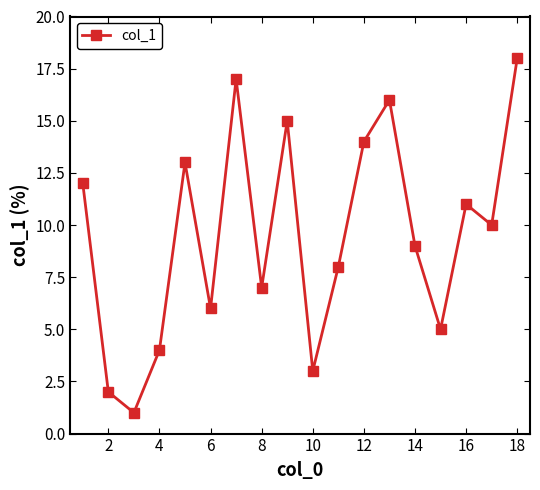

What is the difference between the maximum and minimum values?

17